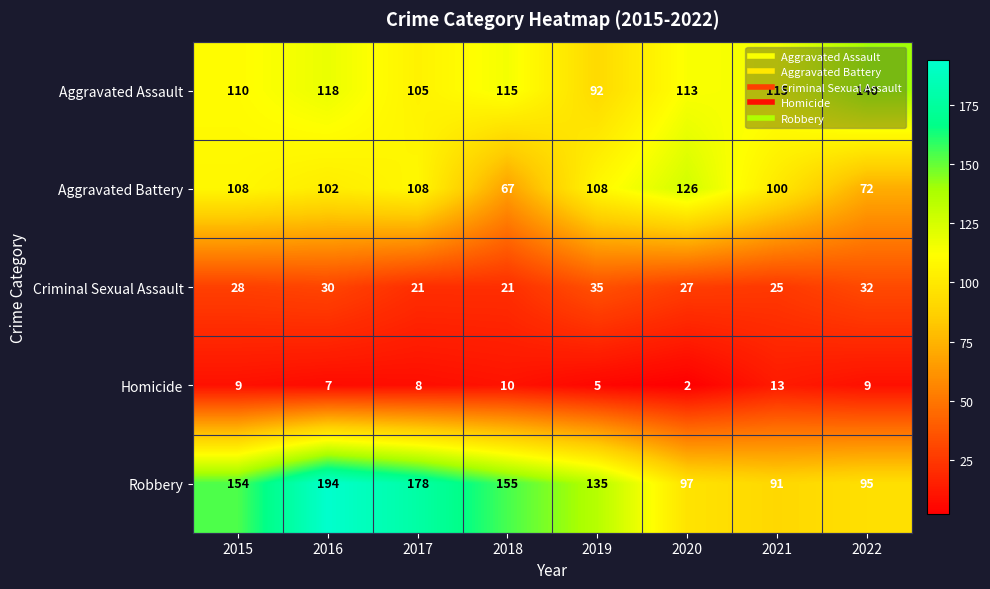

The value of Robbery at 2020 is 168. True or false?

False